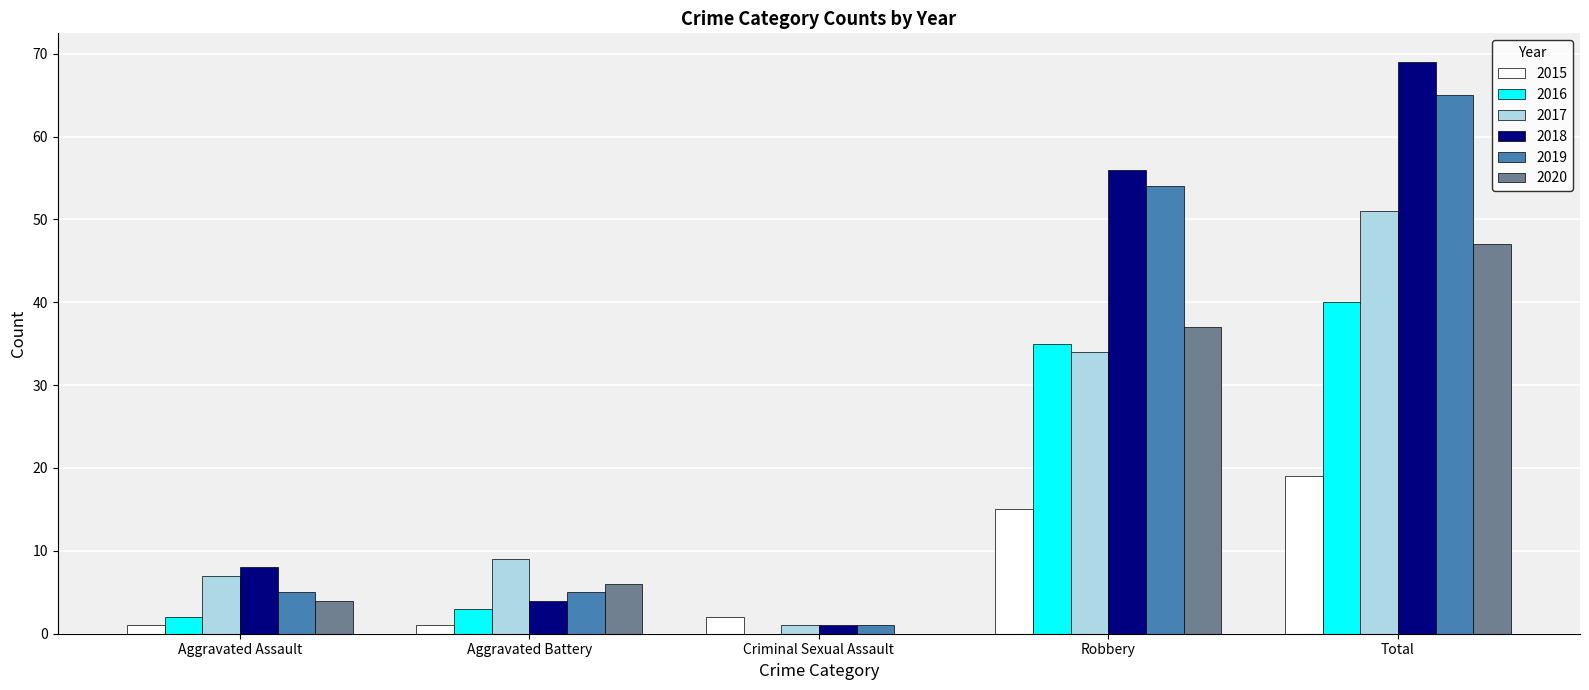

What are all the series names shown in the legend?

2015, 2016, 2017, 2018, 2019, 2020